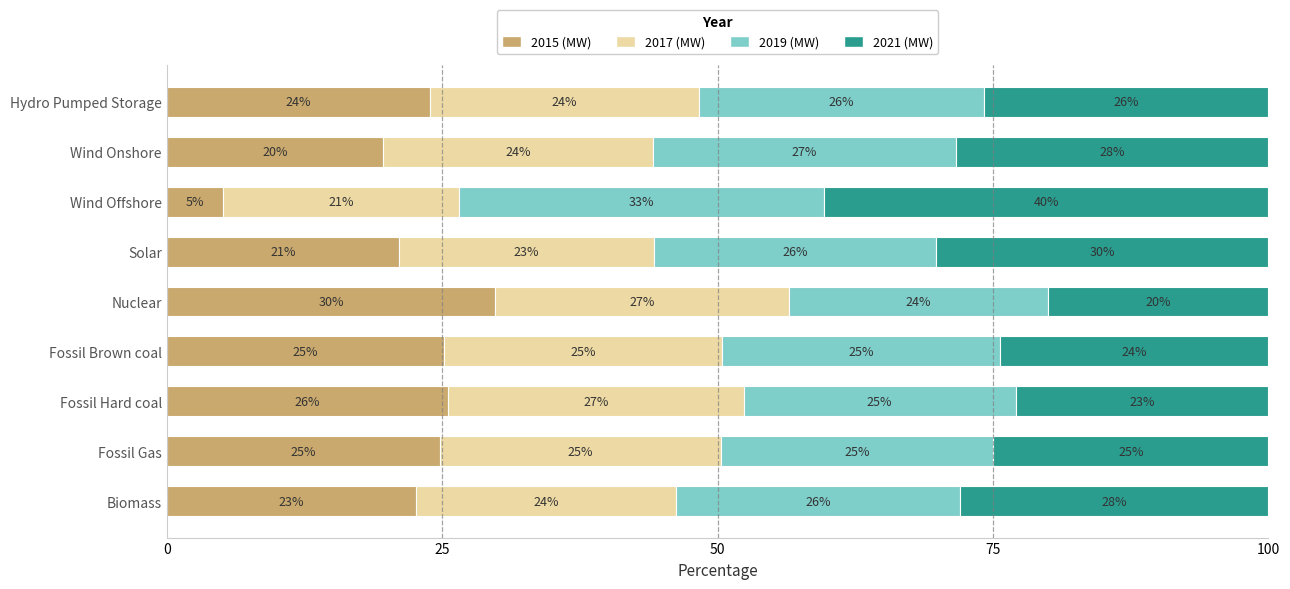

What is the total value across all series at Solar?

100.0